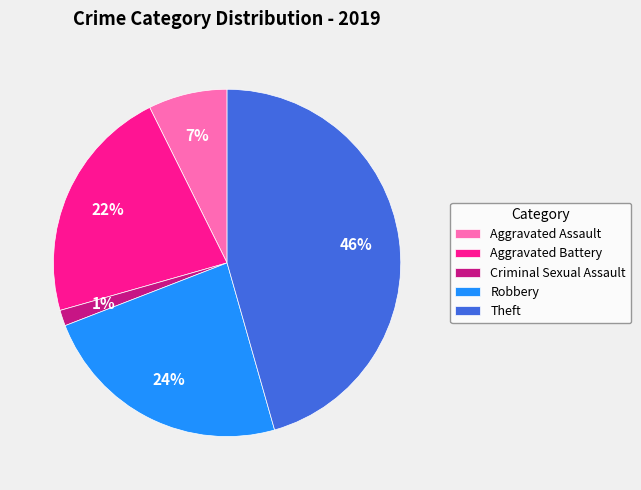

To the nearest percent, what portion does Aggravated Assault represent?

7%